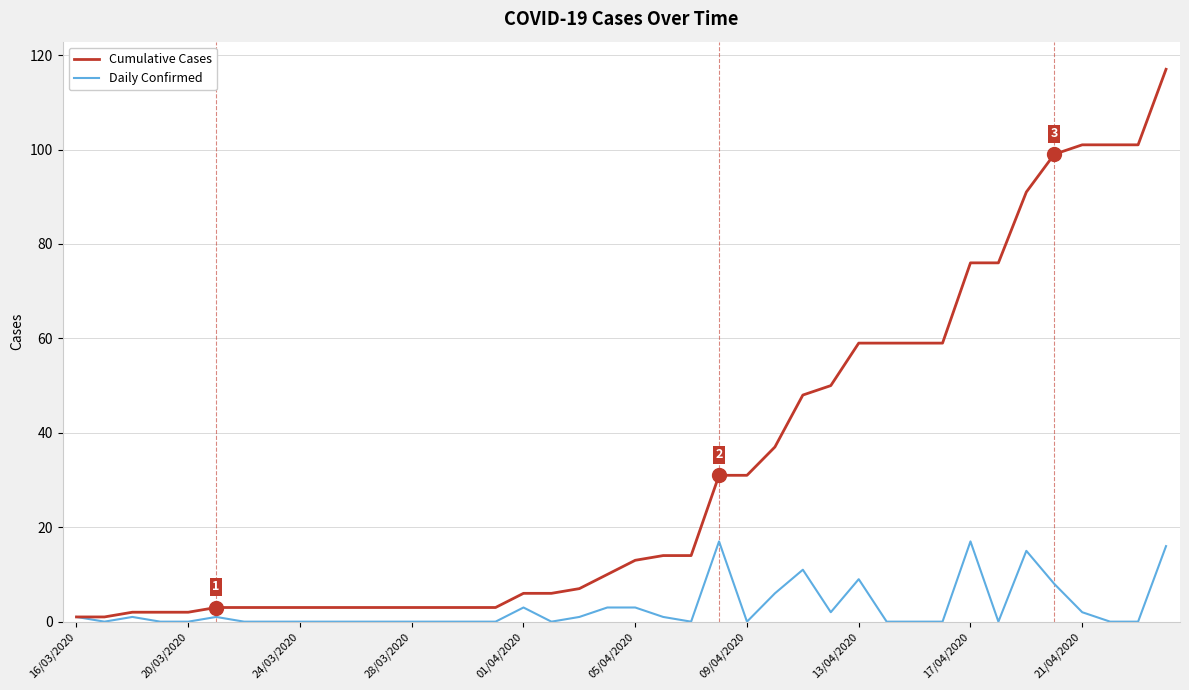

Which series has the largest range (max minus min)?

Cumulative Cases